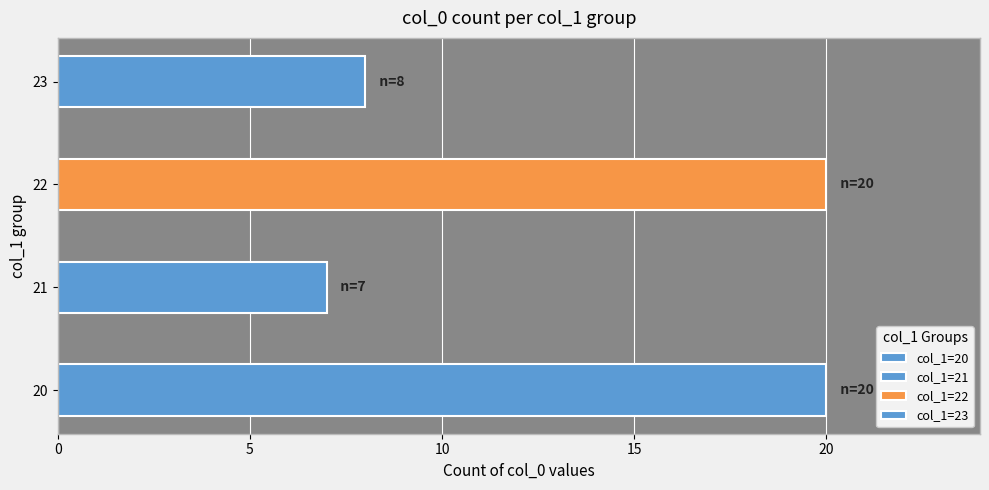

Which series has the largest total across all categories?

col_1=20